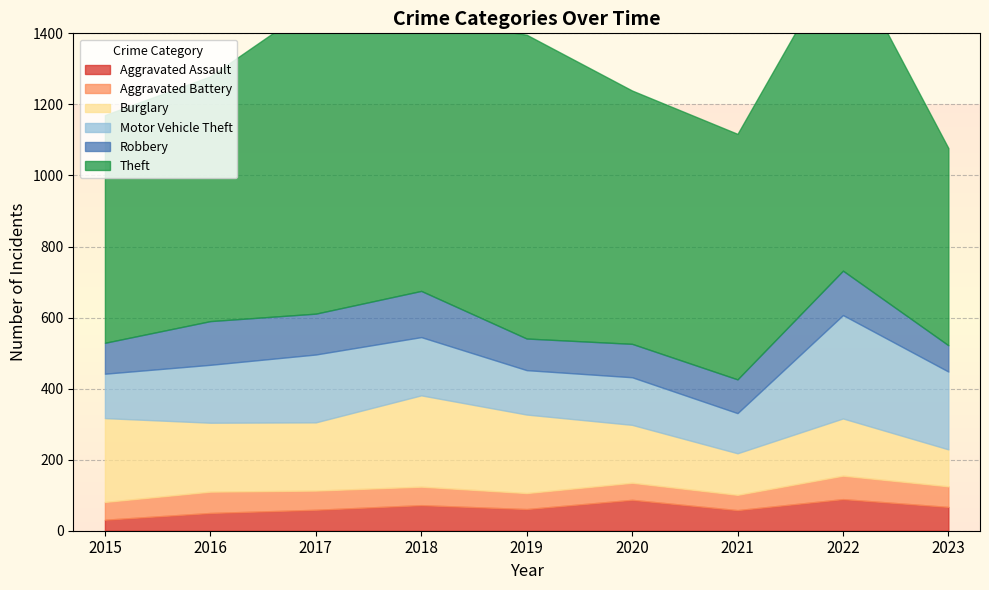

Which series has the largest total across all categories?

Theft